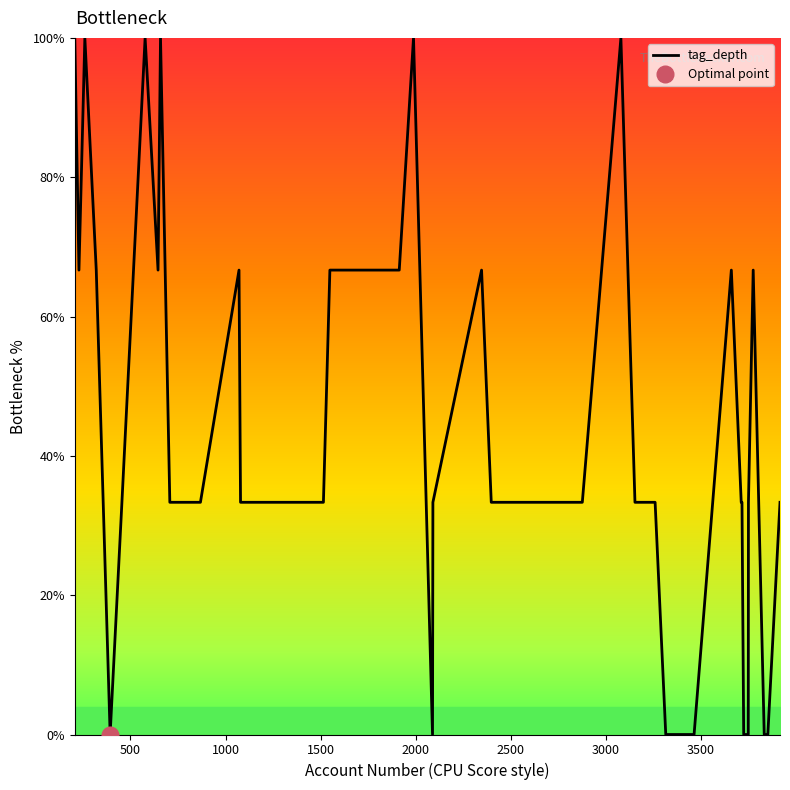

How many values are below 33?

8